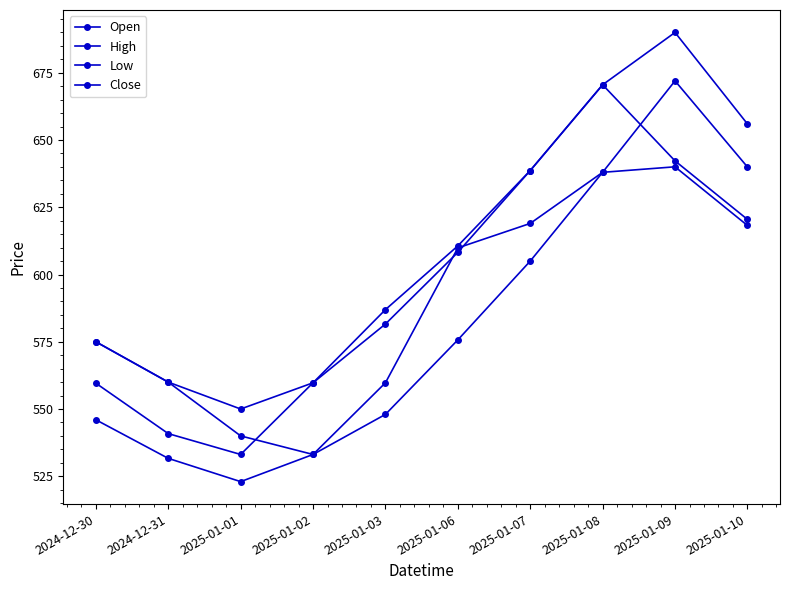

How many lines are shown in the chart?

4